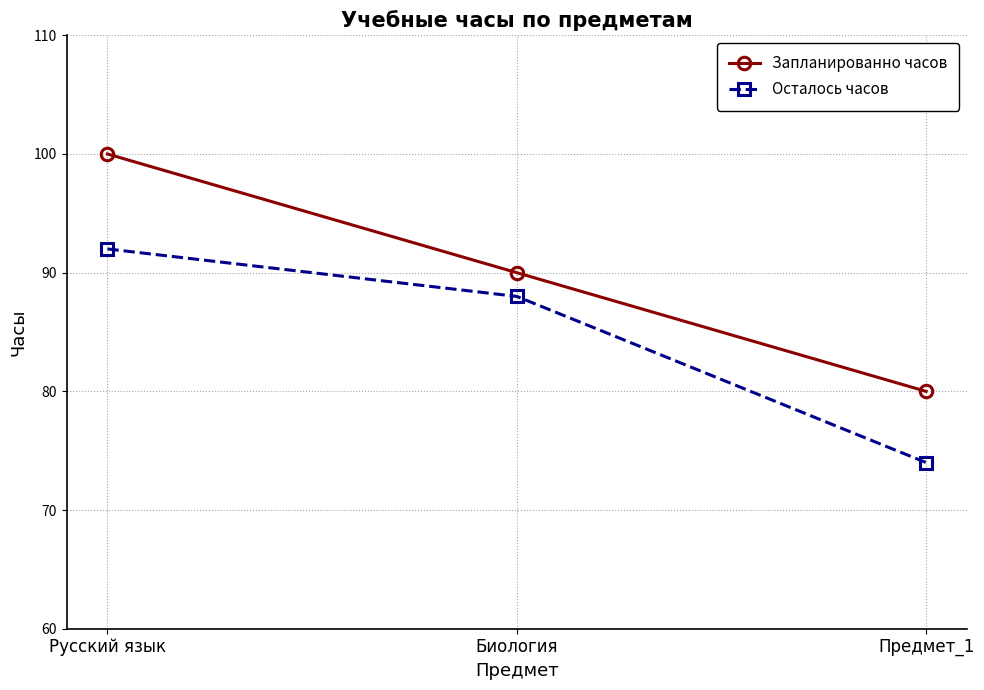

How many Осталось часов values are between 74 and 92?

3